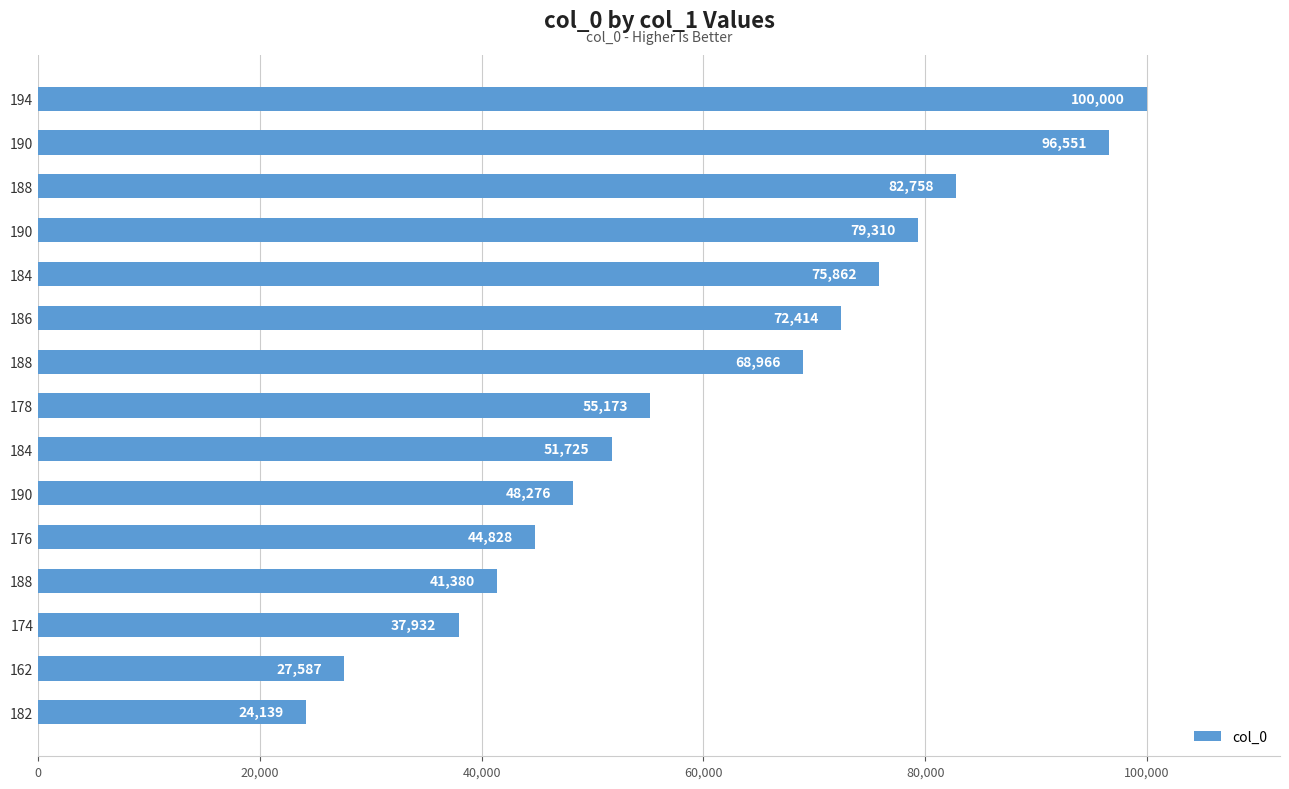

What is the difference between the maximum and minimum values?

75861